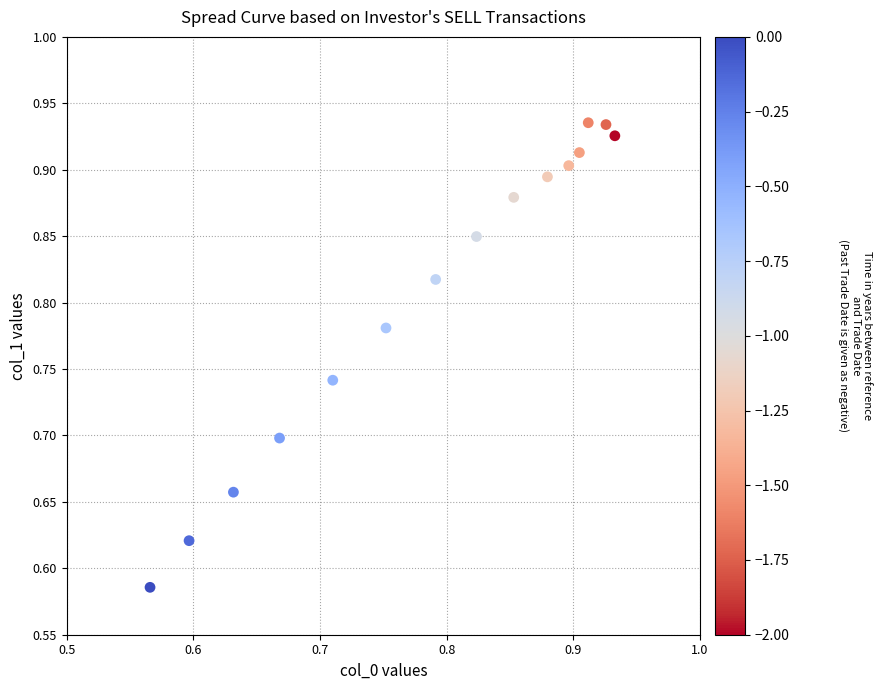

What is the range of Y values (max minus min)?

0.3